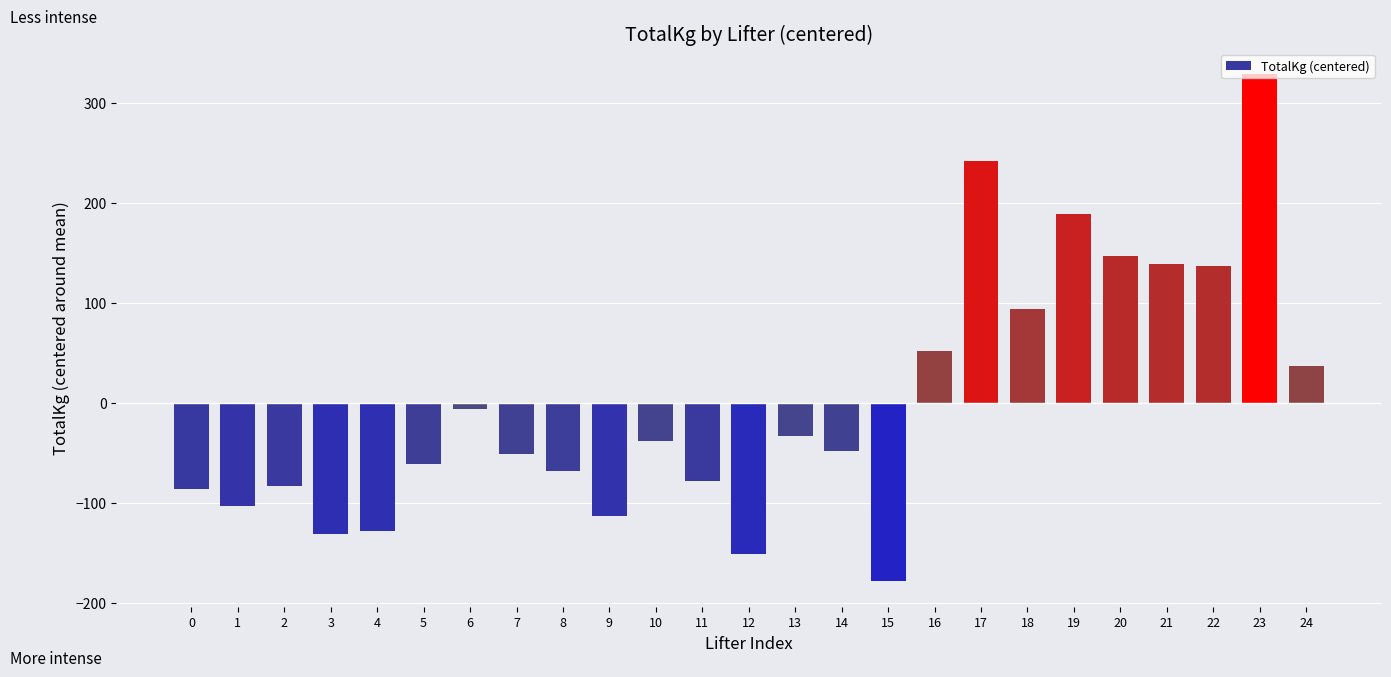

Between 20 and 19, which is larger?

19